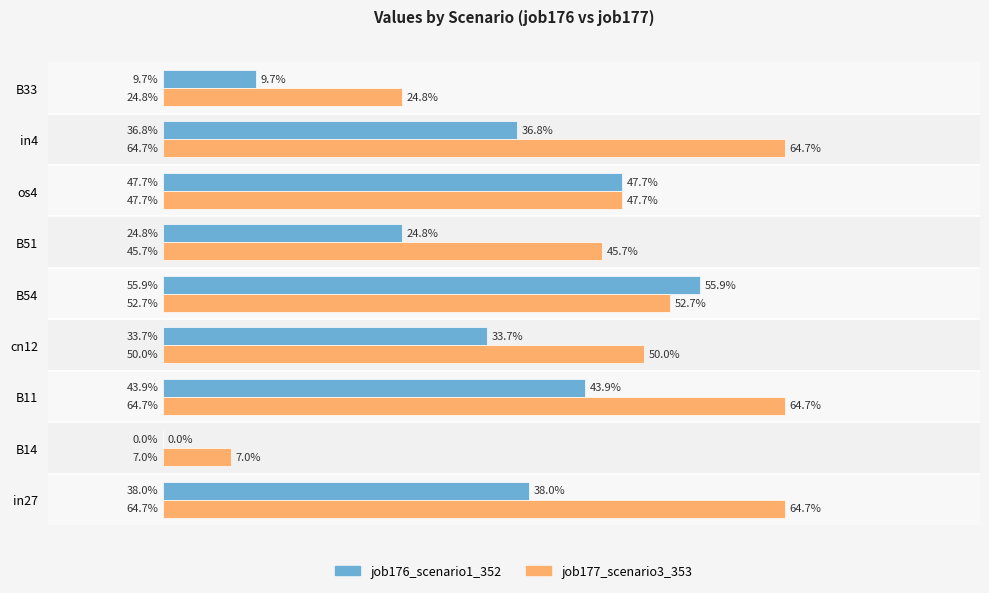

What are all the series names shown in the legend?

job176_scenario1_352, job177_scenario3_353